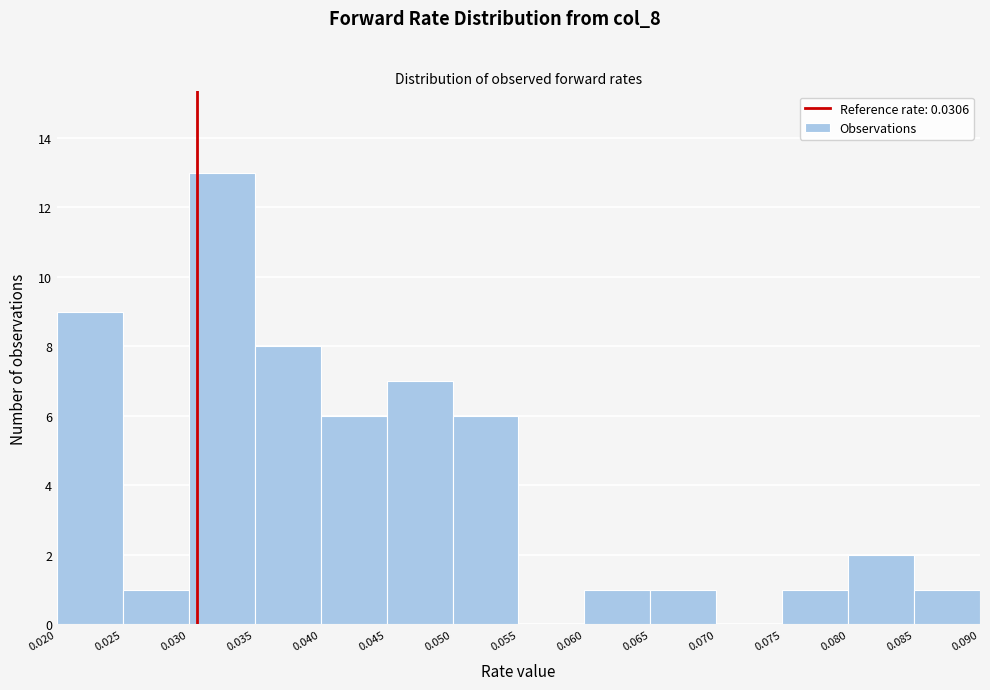

Reading left to right, transcribe this chart: for each bar, give the range it covers on the x-axis and its height. The values are not printed on the chart, so give them approximately, as read against the axis.

0.020 to 0.025: 9
0.025 to 0.030: 1
0.030 to 0.035: 13
0.035 to 0.040: 8
0.040 to 0.045: 6
0.045 to 0.050: 7
0.050 to 0.055: 6
0.055 to 0.060: 0
0.060 to 0.065: 1
0.065 to 0.070: 1
0.070 to 0.075: 0
0.075 to 0.080: 1
0.080 to 0.085: 2
0.085 to 0.090: 1